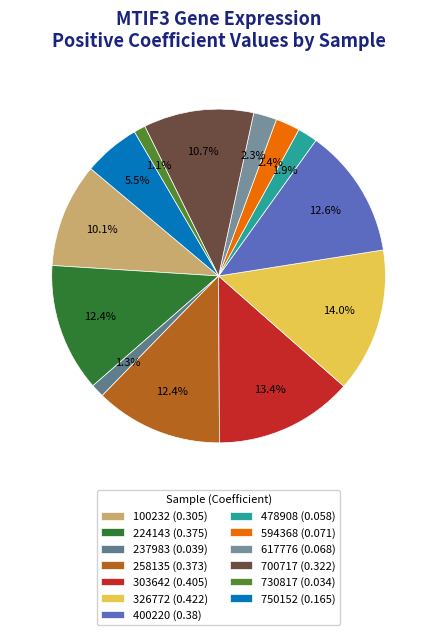

What percentage is the 594368 (0.071) slice, to the nearest percent?

2%